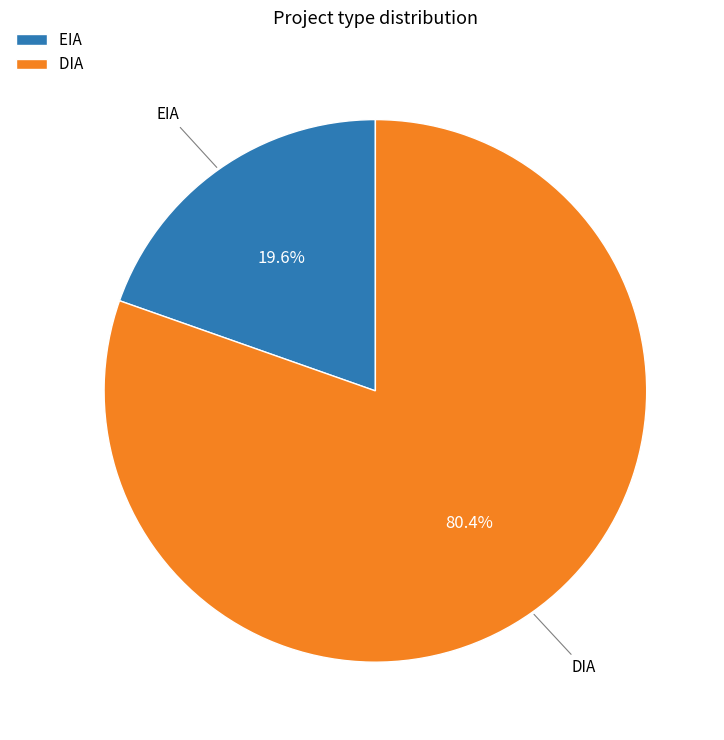

Which slice is the smallest?

EIA